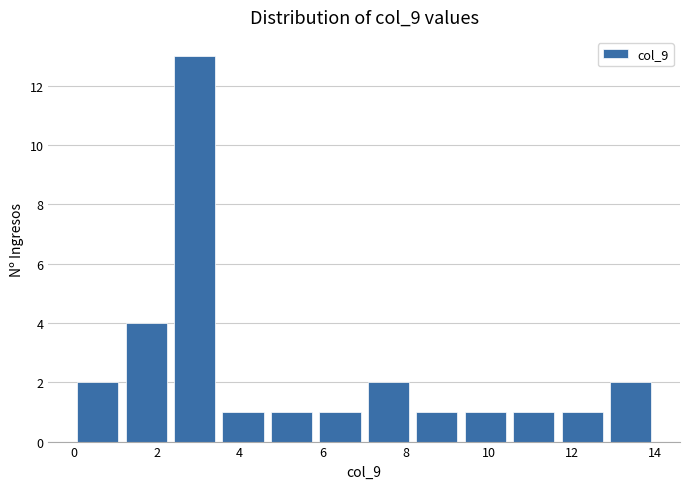

Which range on the x-axis has the tallest bar?

2.4 to 3.6